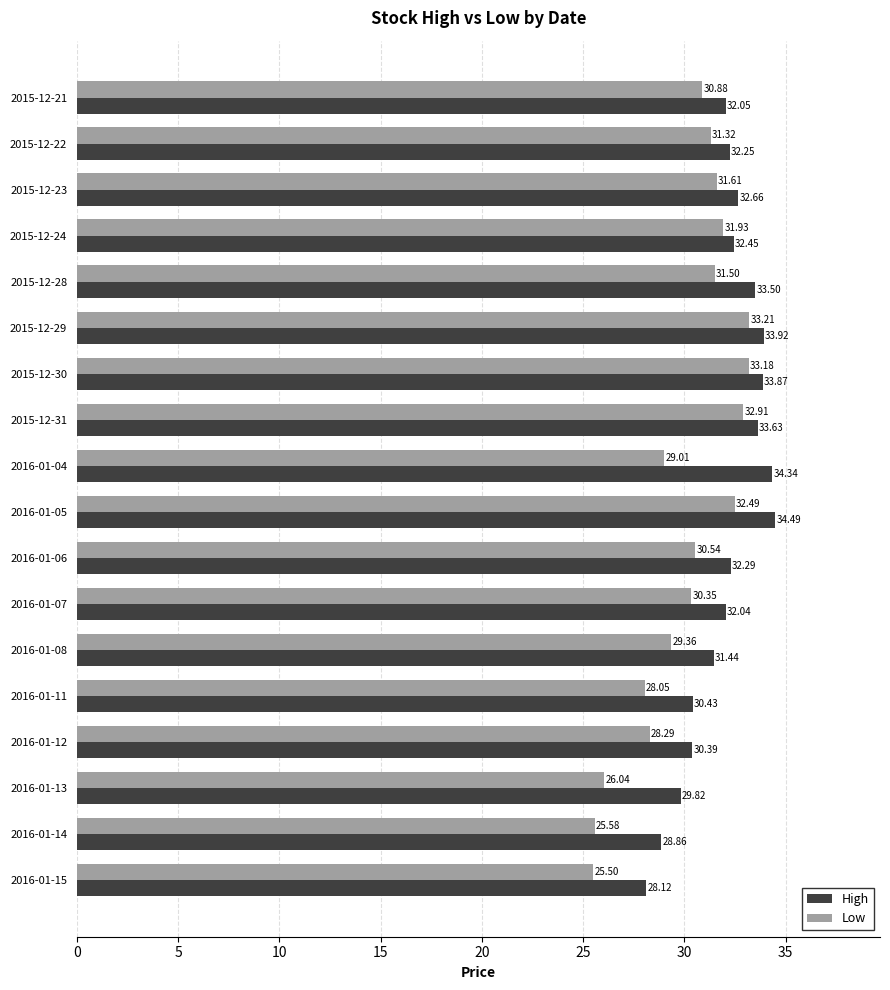

At which label does Low reach its minimum?

2016-01-15